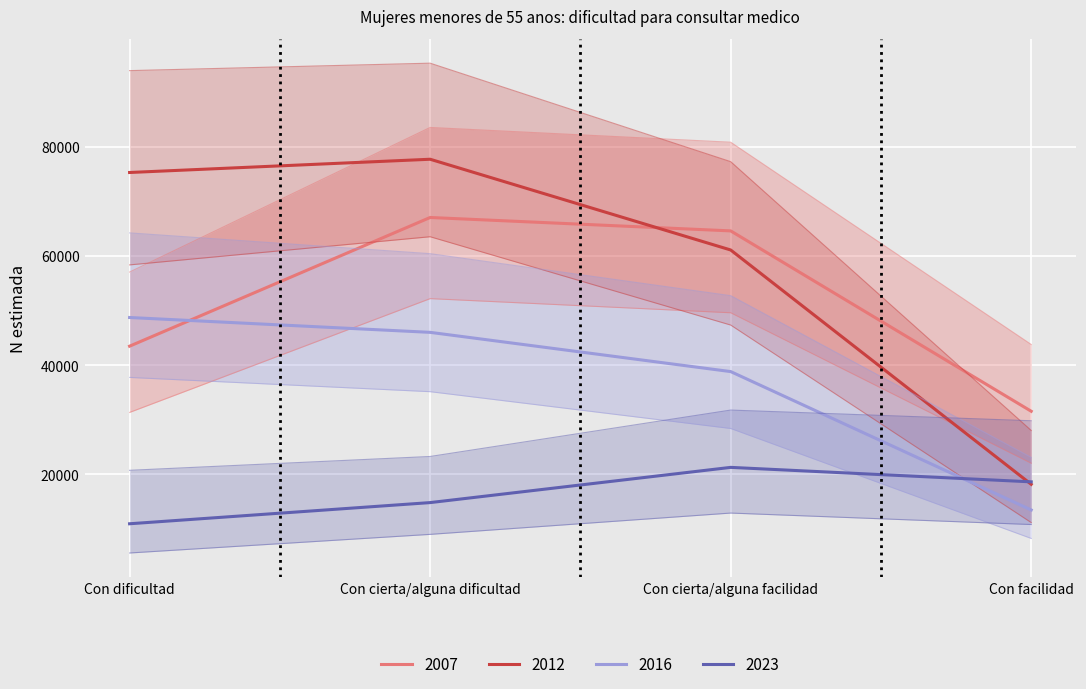

What is the sum of the 2023 values at Con cierta/alguna dificultad and Con dificultad?

25778